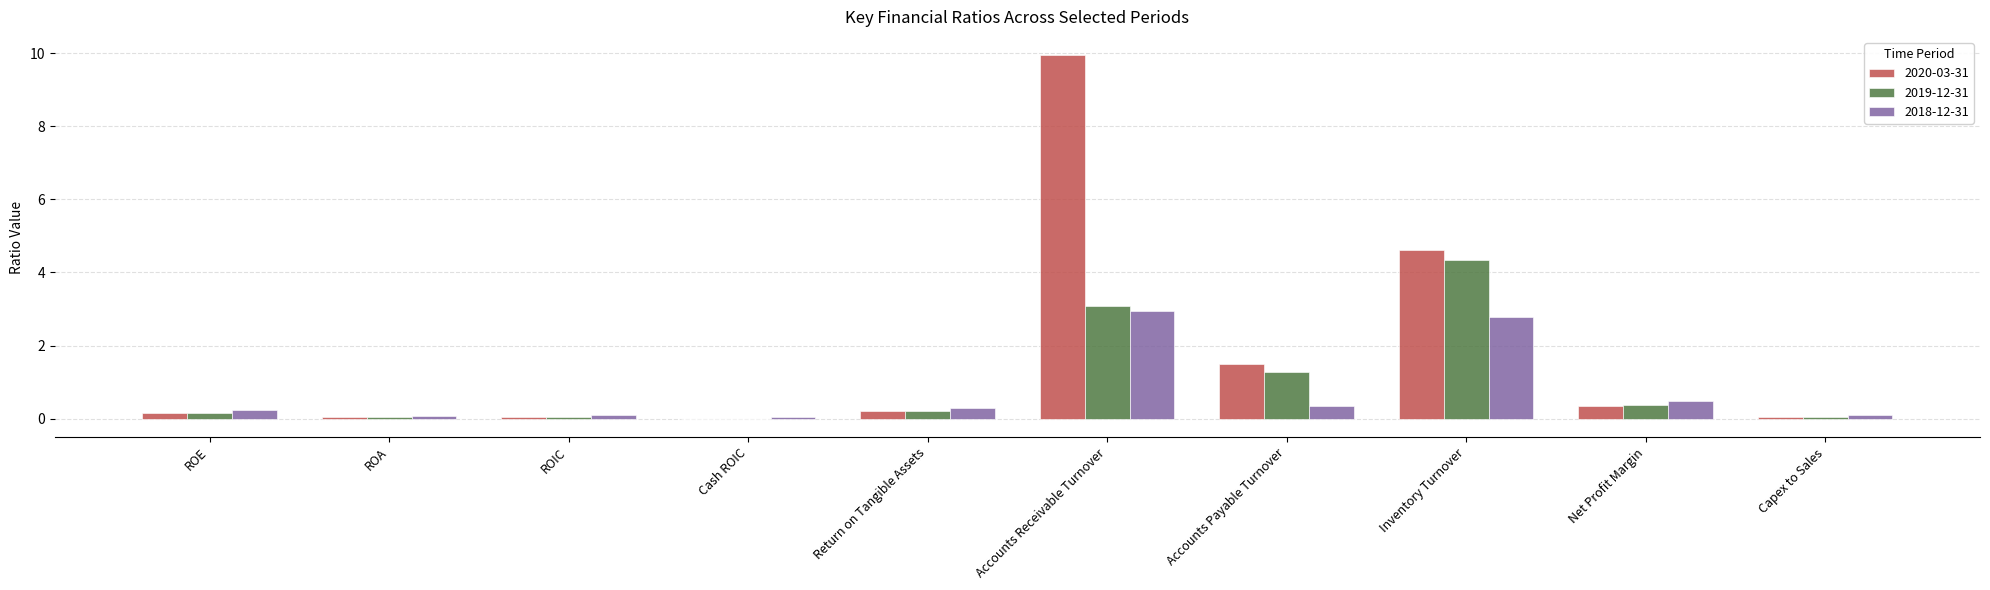

True or false: 2019-12-31 has a value of 4.3 at Inventory Turnover.

True